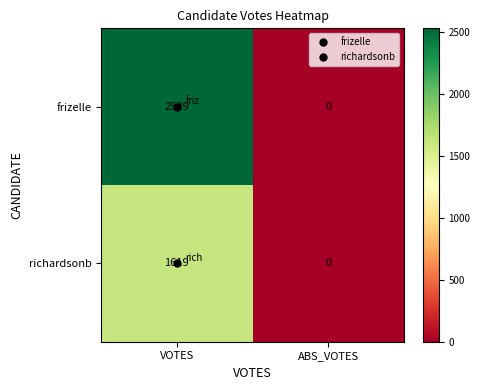

Count the number of data series in this chart.

2